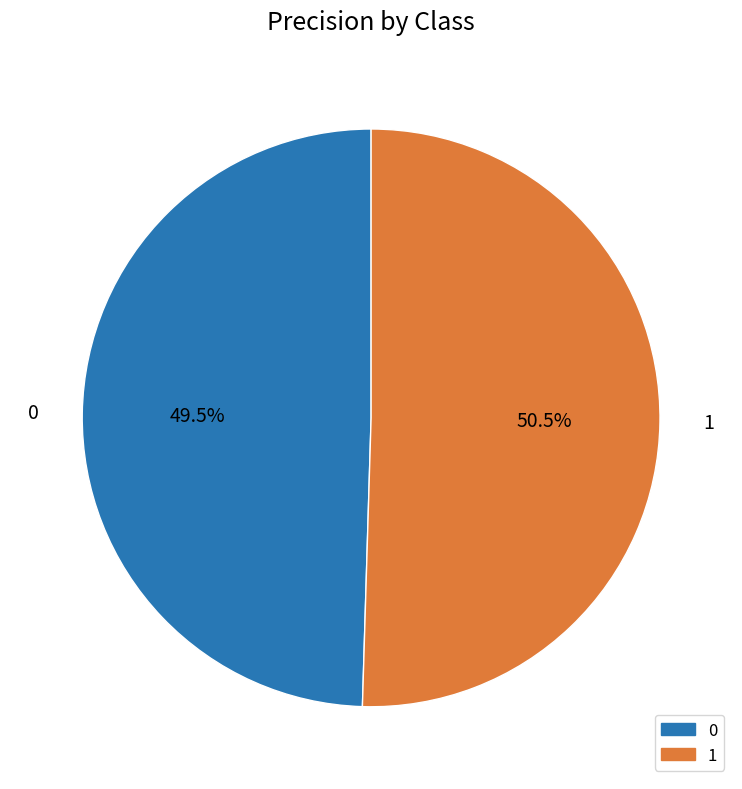

Rank the categories by value from highest to lowest.

1, 0